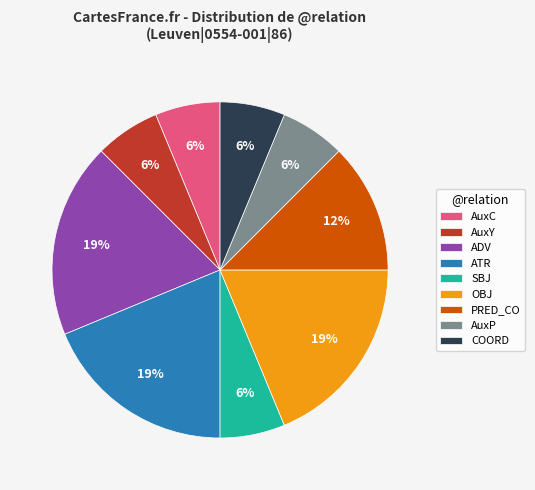

How many segments does this pie chart have?

9